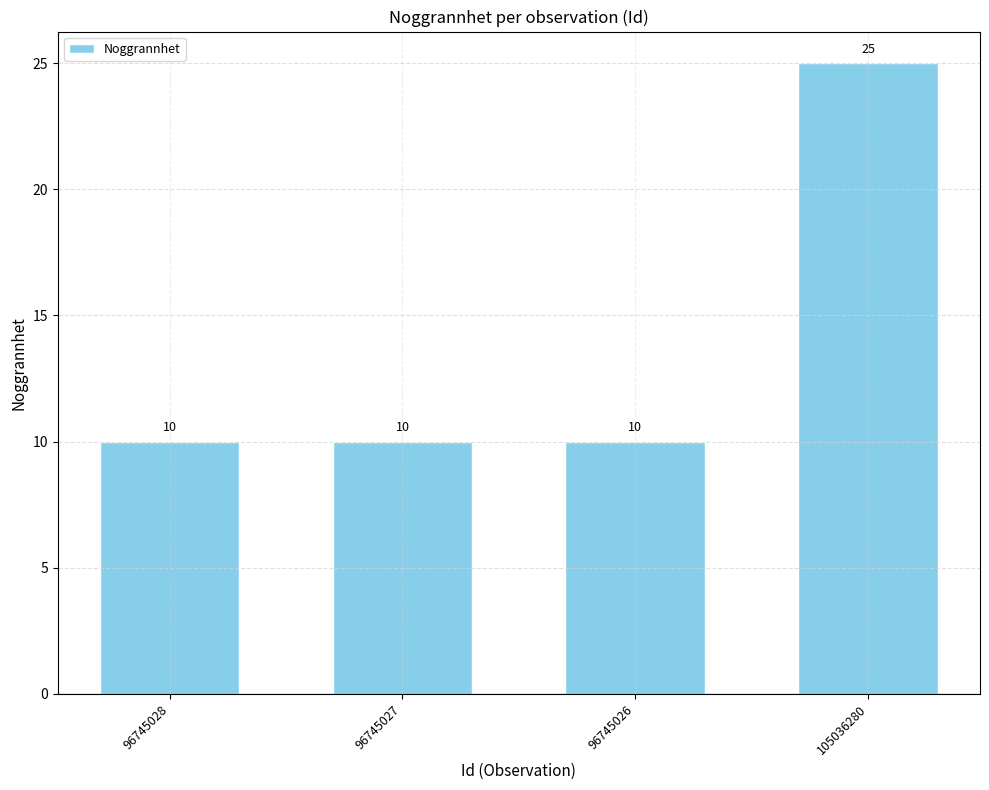

What is the value of the 3rd bar from the left?

10